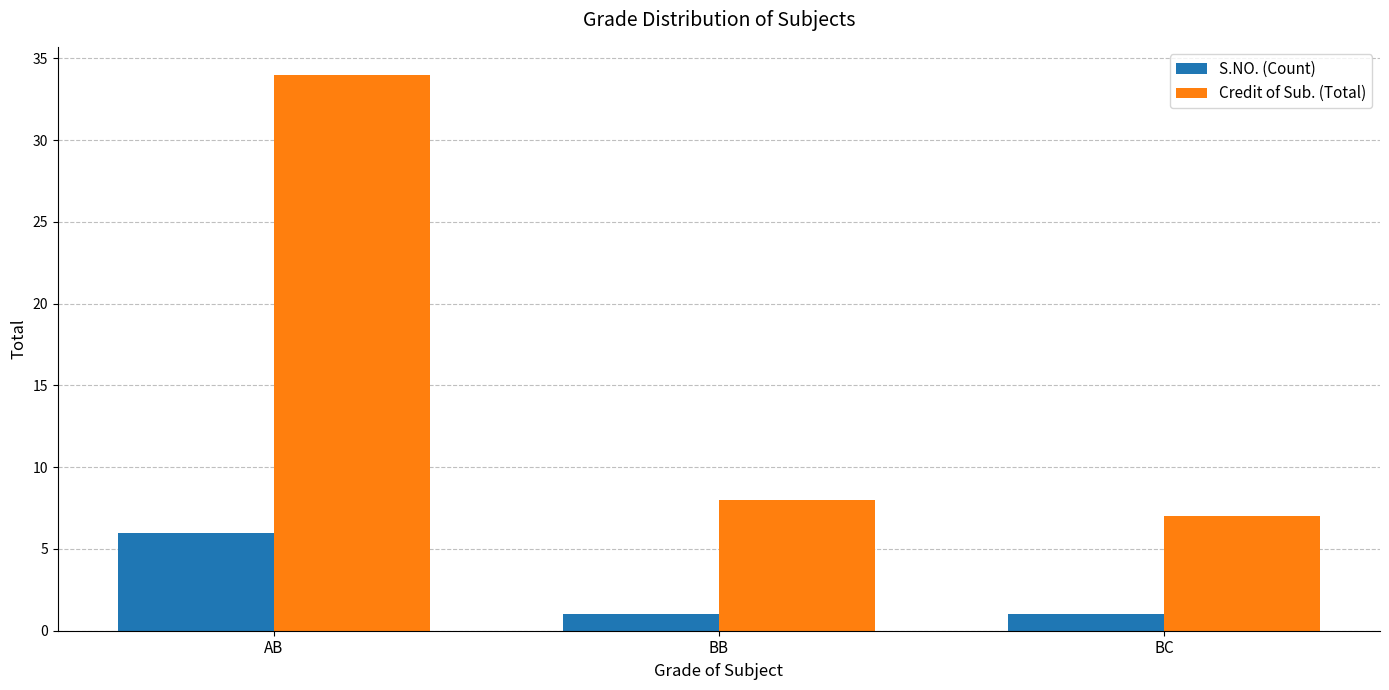

Which series has the largest total across all categories?

Credit of Sub. (Total)